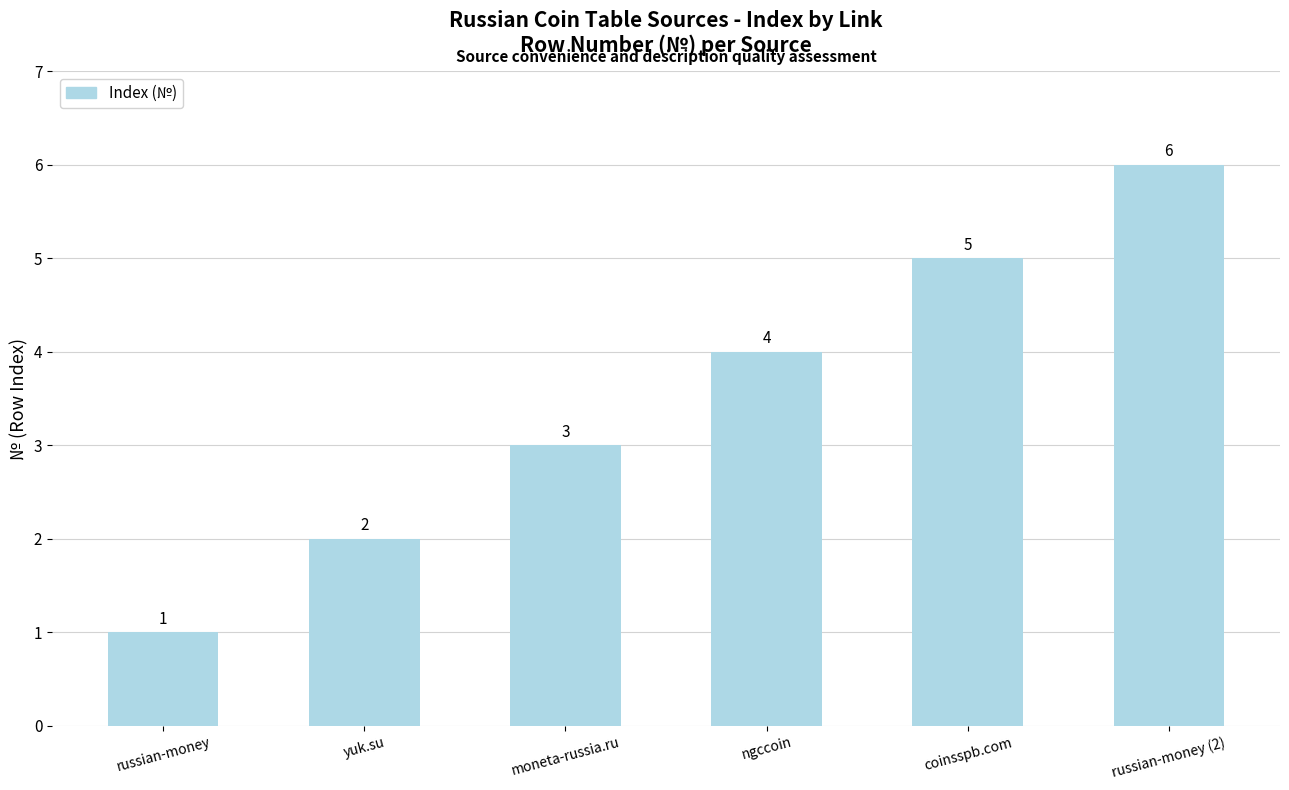

Reading left to right, what are all the values shown in this chart?

1	2	3	4	5	6